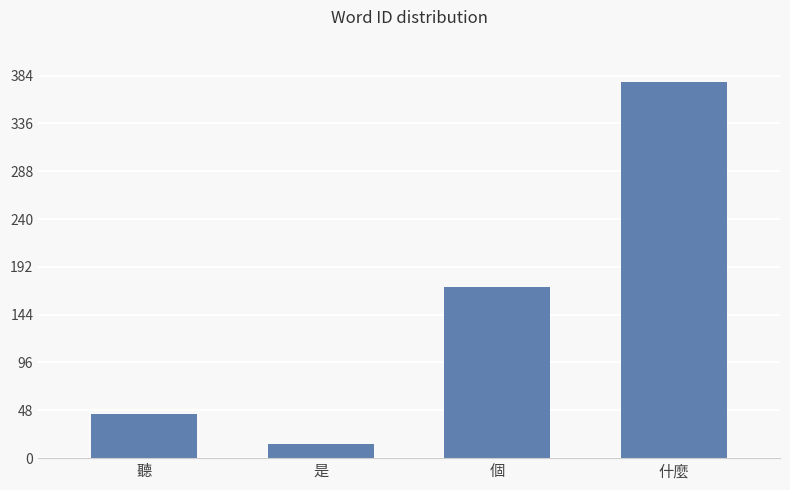

How many data points does each series have?

4